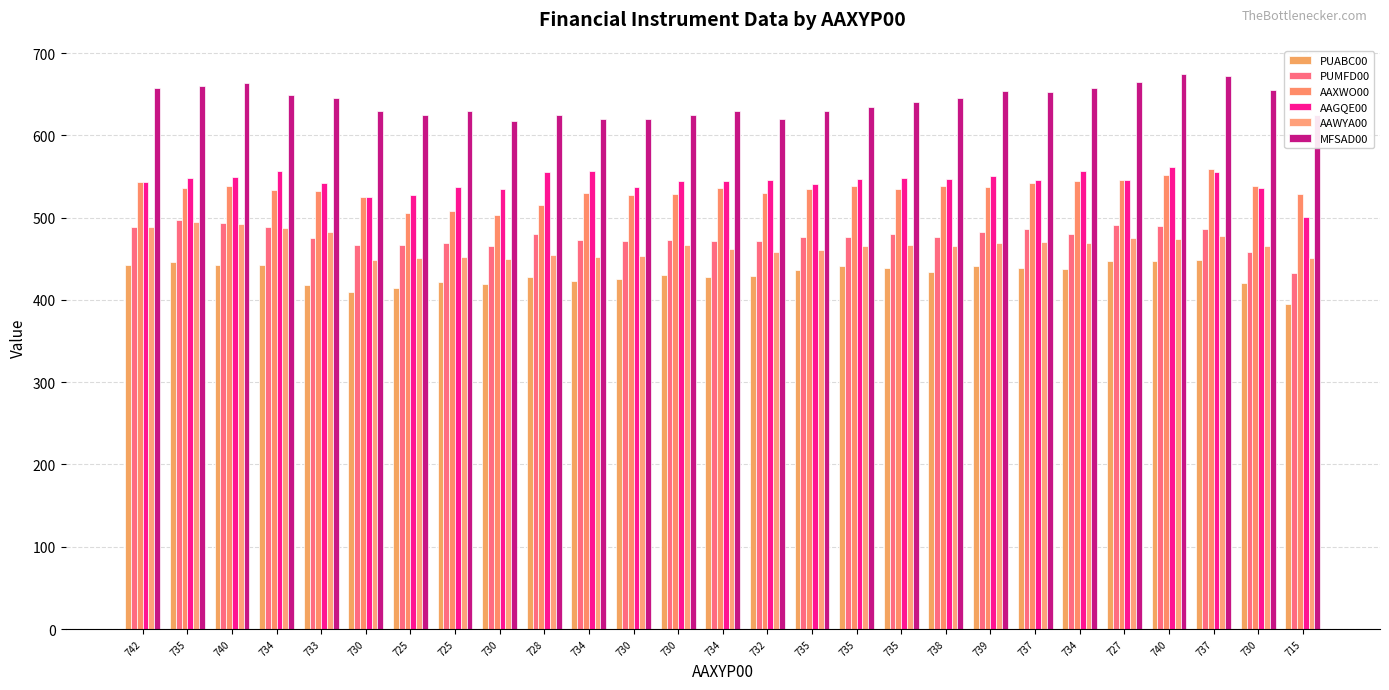

How many distinct data groups are displayed?

6